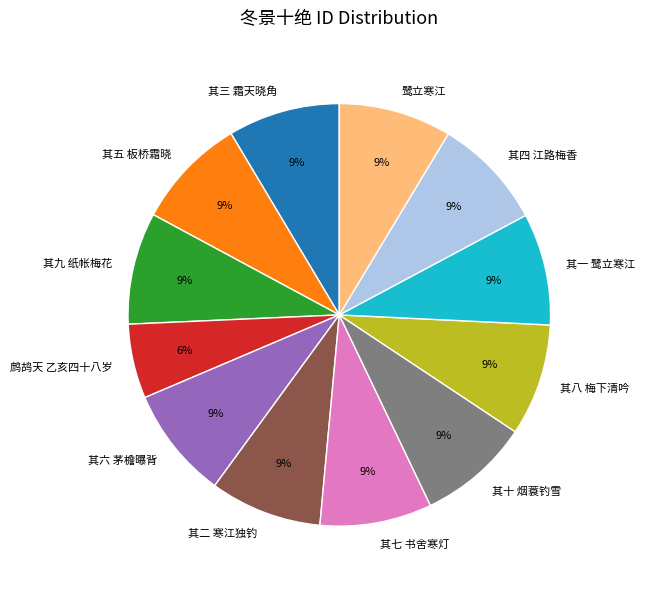

What is the smallest slice in the pie chart?

鹧鸪天 乙亥四十八岁